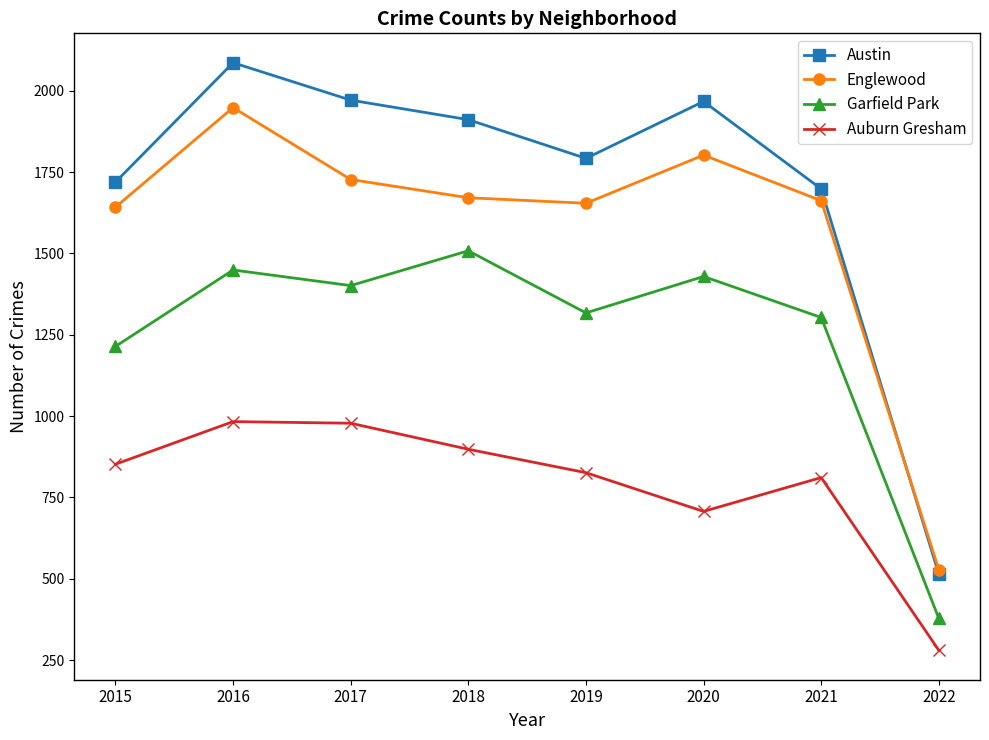

Which label corresponds to the largest value in the chart?

2016